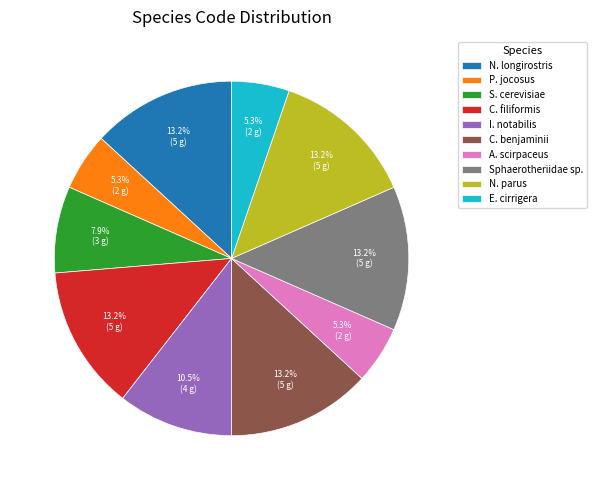

Is there any slice that represents more than half of the pie?

No